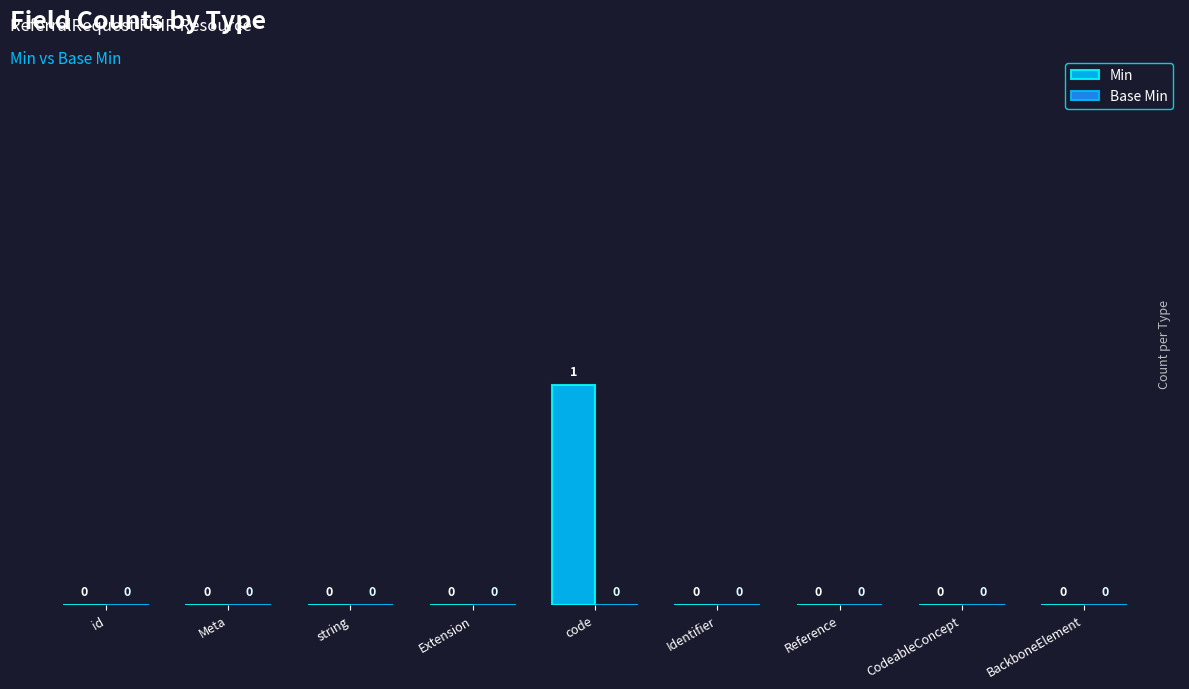

Is it true that the value at Reference is 1?

False